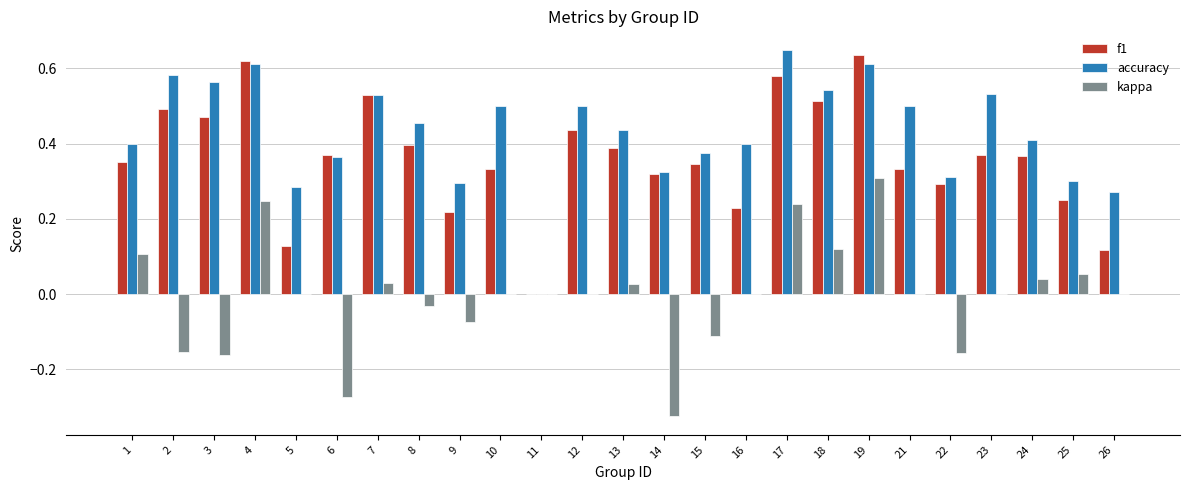

At which label is accuracy closest to 0?

11